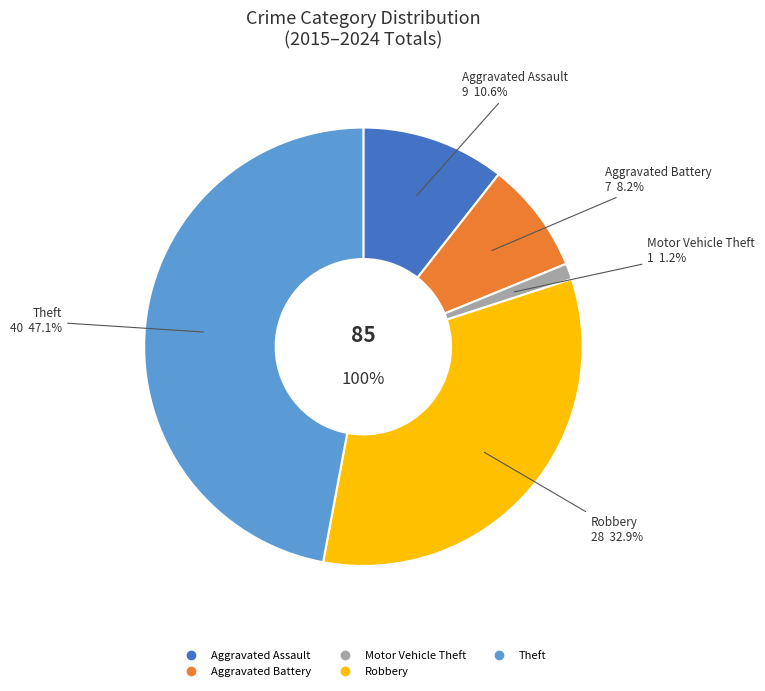

Is Motor Vehicle Theft the majority of the pie?

No